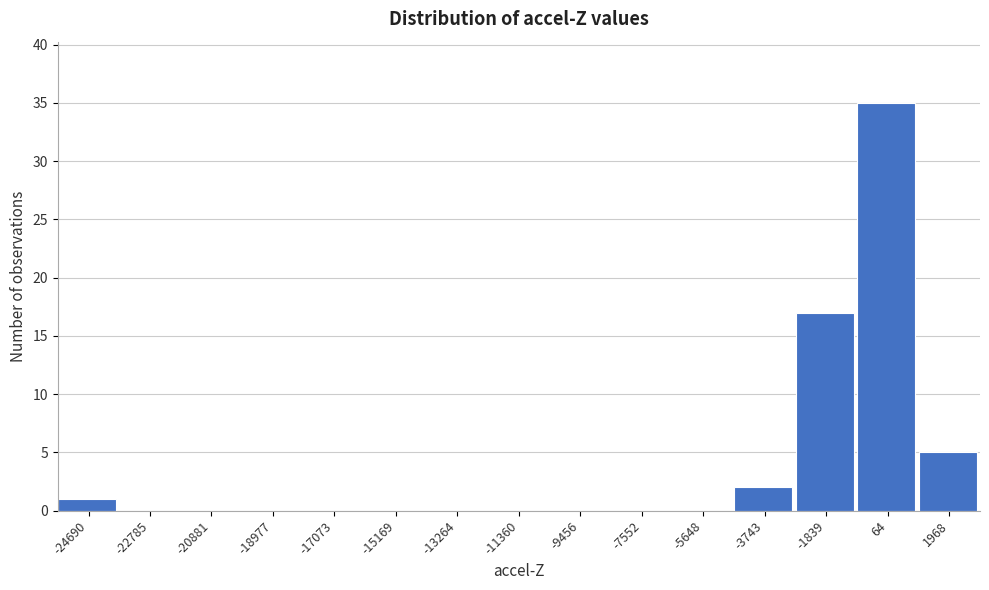

Reading left to right, list all the values displayed in this chart.

-24690=1	-22785=0	-20881=0	-18977=0	-17073=0	-15169=0	-13264=0	-11360=0	-9456=0	-7552=0	-5648=0	-3743=2	-1839=17	64=35	1968=5